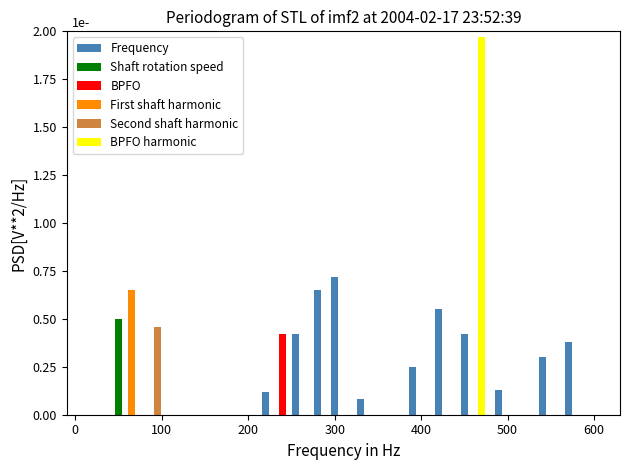

What is the sum of all Frequency values?

4.0